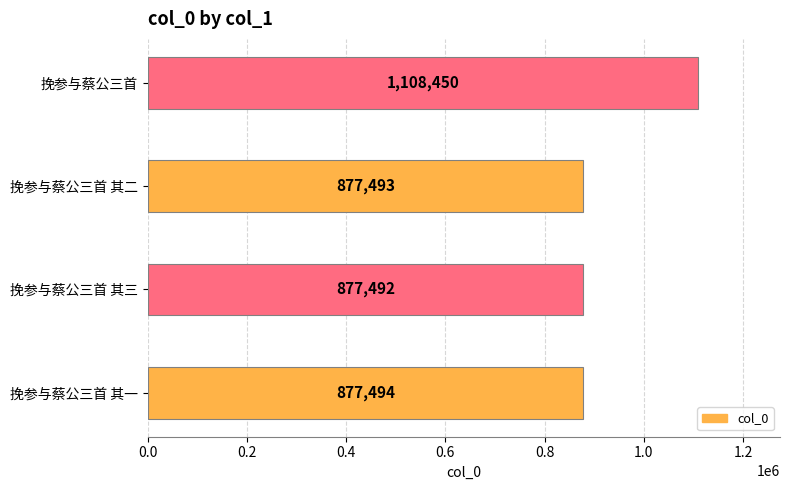

How many bars are there in total?

4